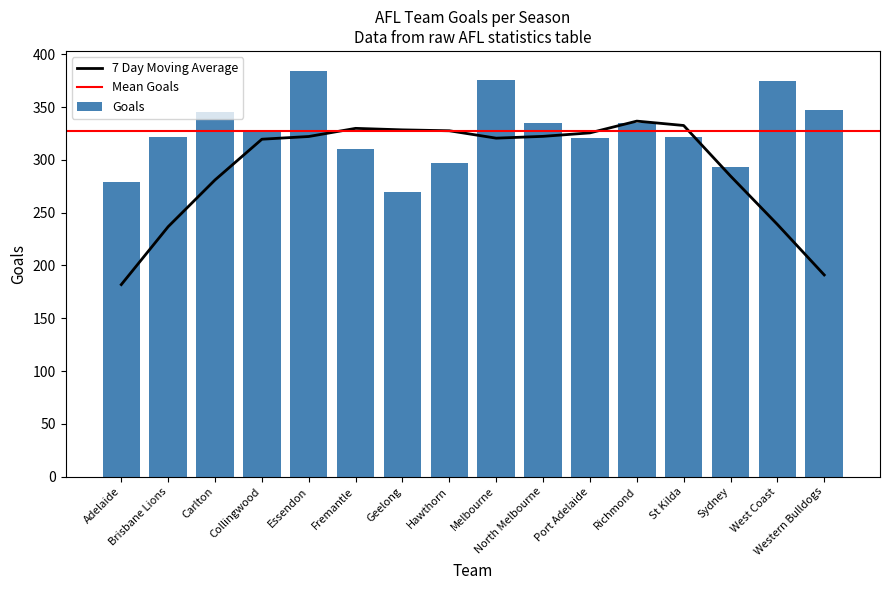

What is the difference between the values at Collingwood and Fremantle?

17